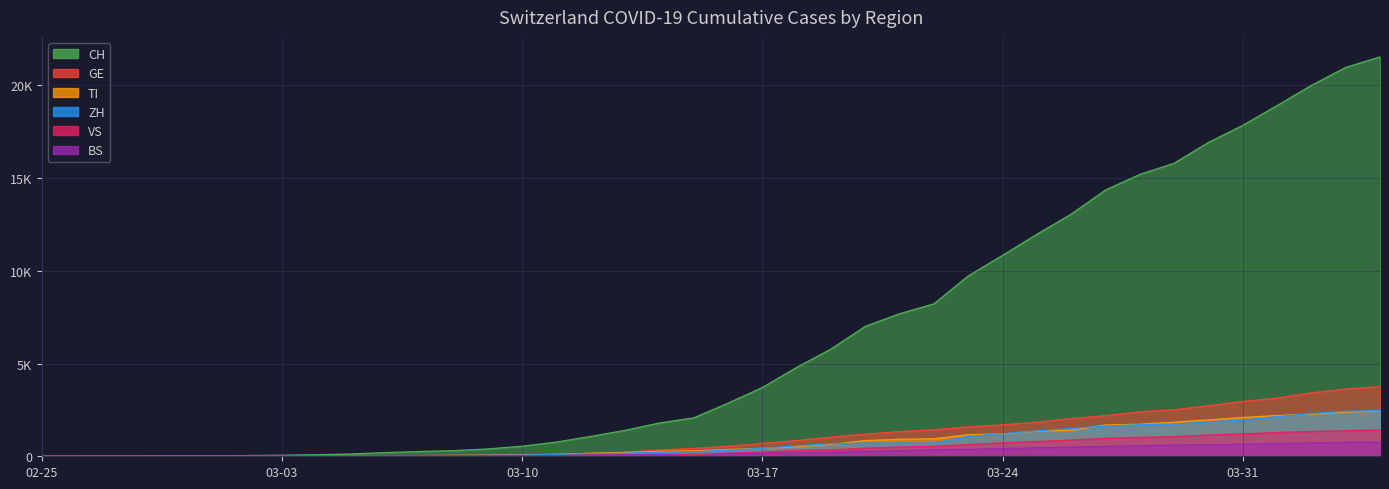

What is the highest value of the TI series?

2442